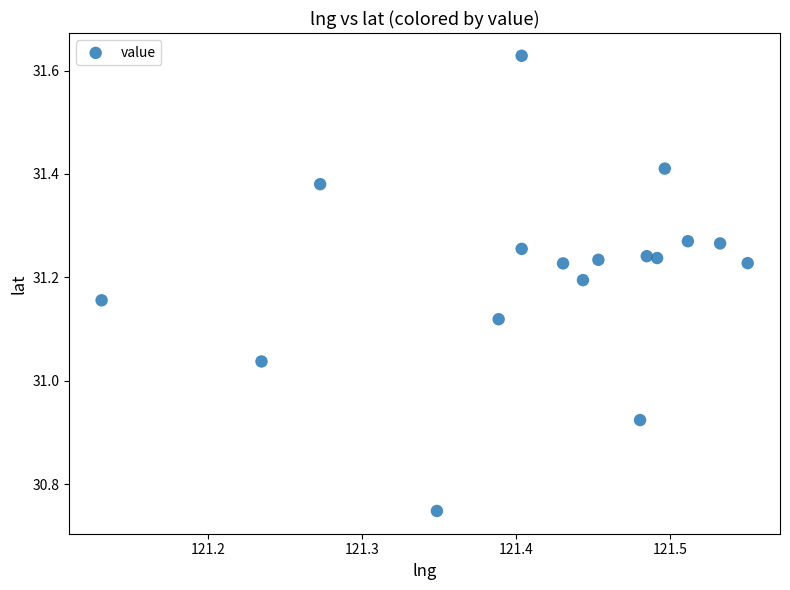

What is the range of Y values (max minus min)?

0.9